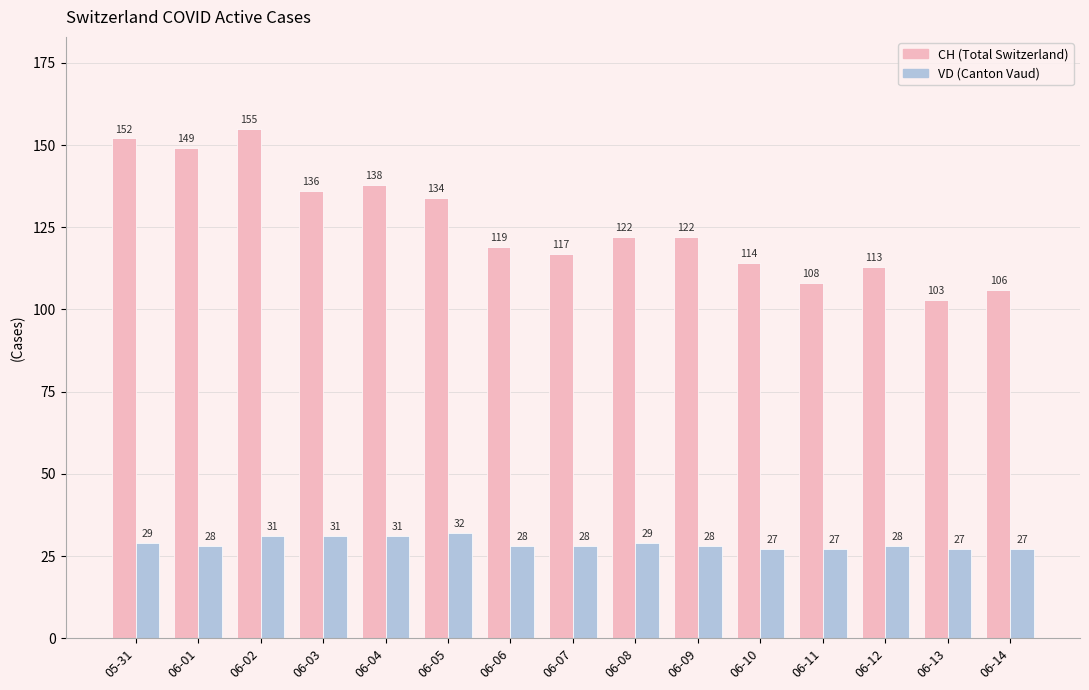

How many groups of bars are there?

15